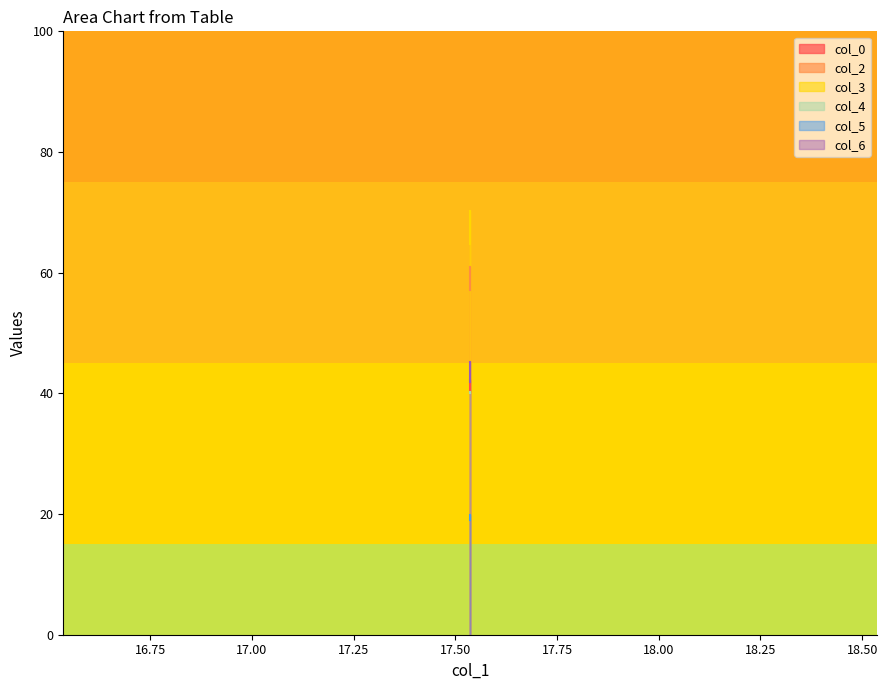

The col_4 series shows 40.1 at 17.53645833. True or false?

True